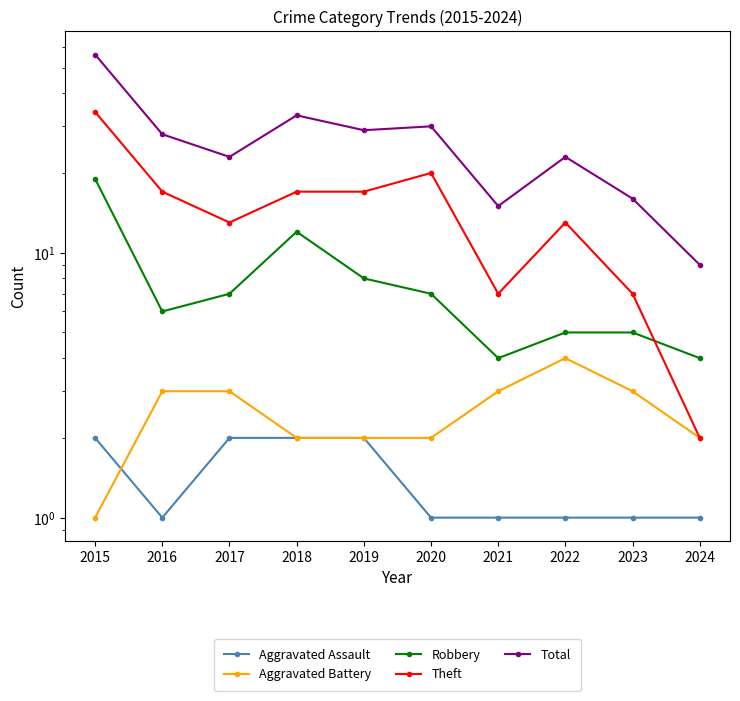

True or false: Aggravated Assault and Total intersect in this chart.

False